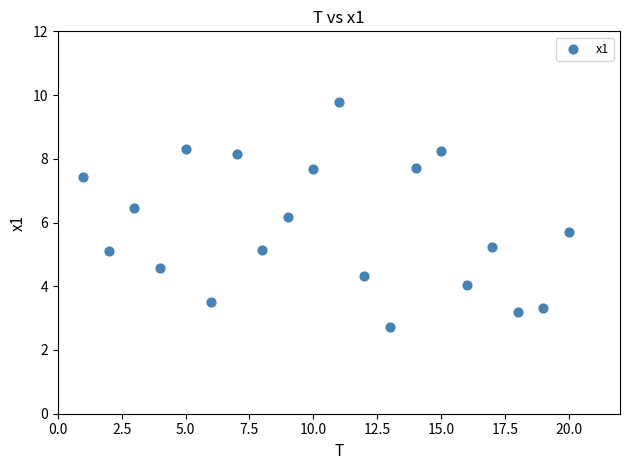

What is the range of Y values (max minus min)?

7.0